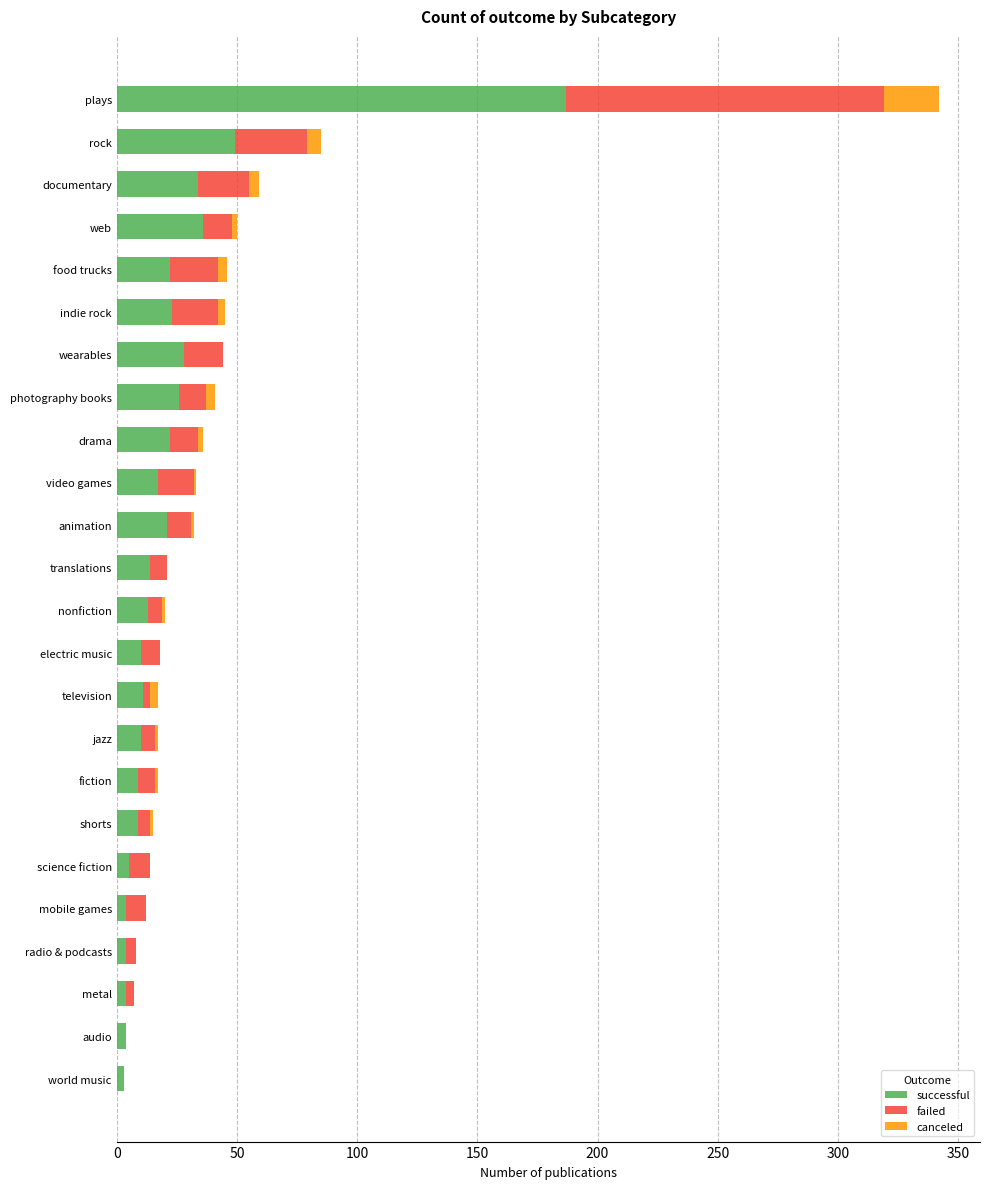

At which category is the sum across all series the highest?

plays